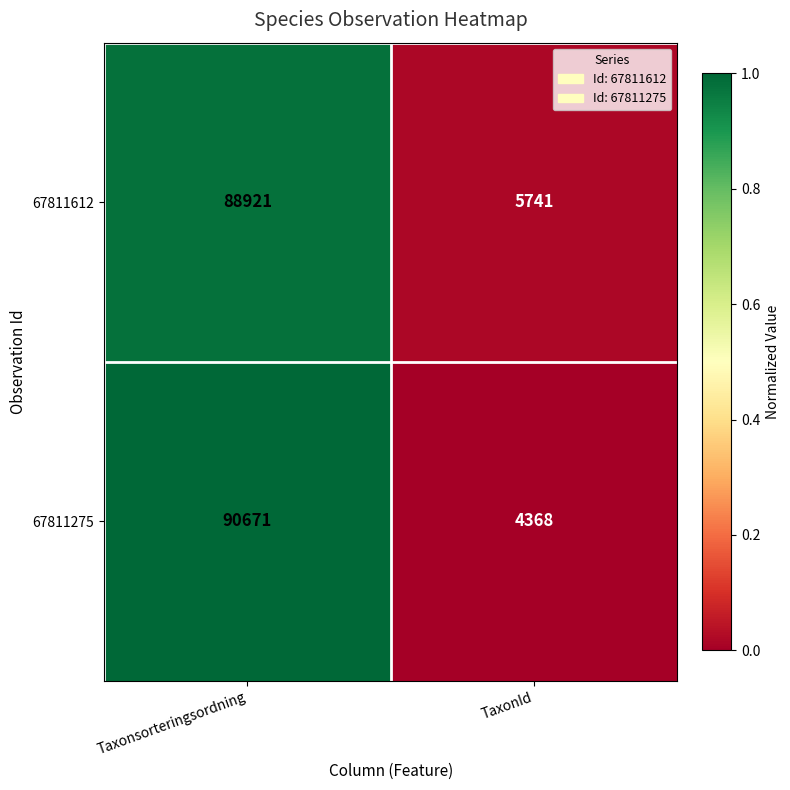

Rank the series by their maximum value, from highest to lowest.

67811275, 67811612